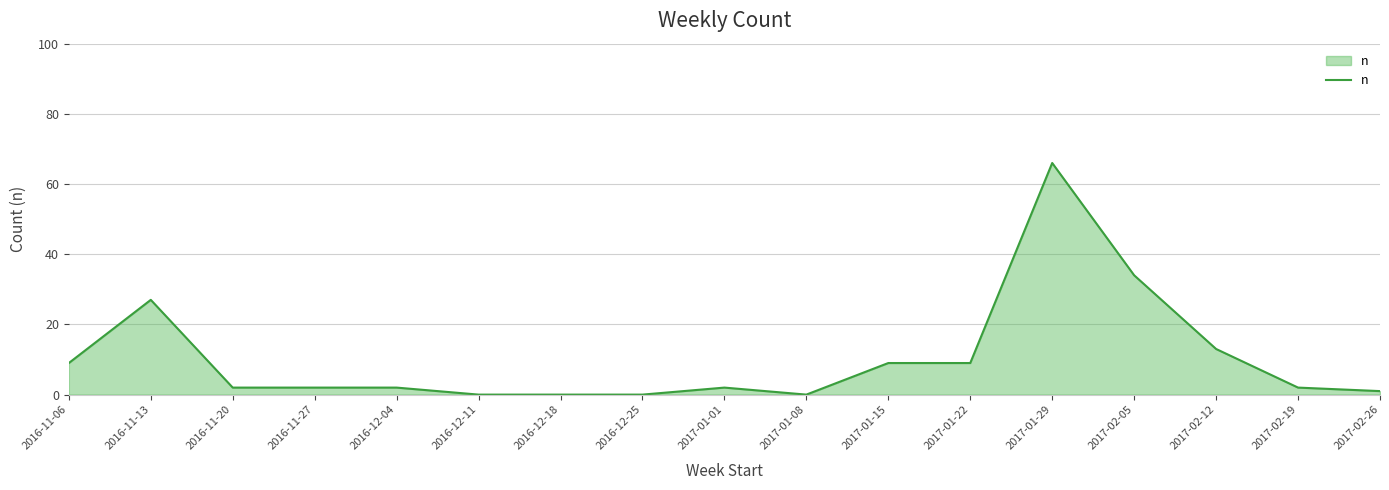

What is the difference between the values at 2016-11-06 and 2017-02-26?

8